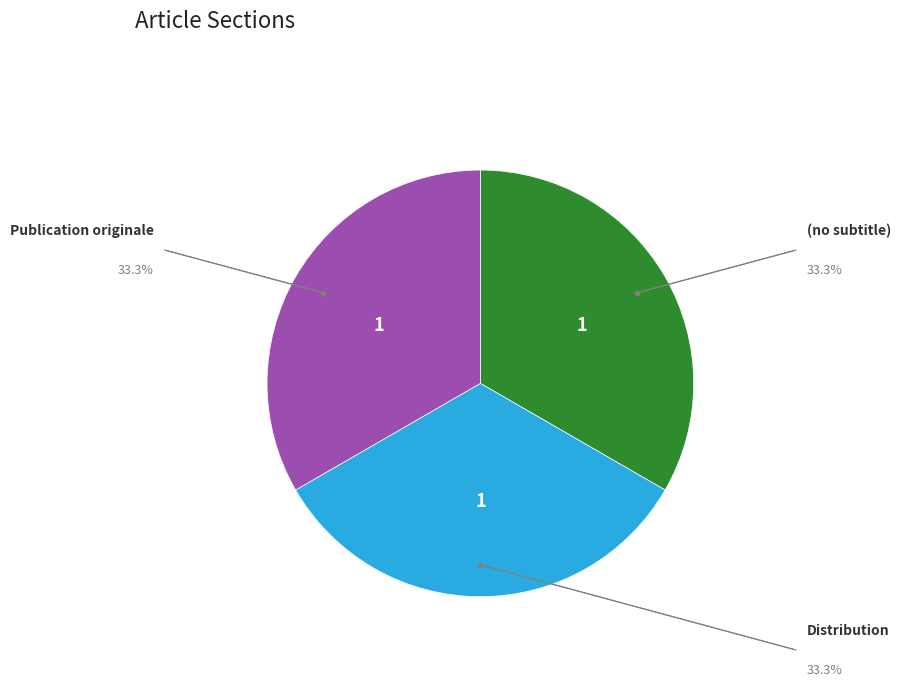

Is there any slice that represents more than half of the pie?

No